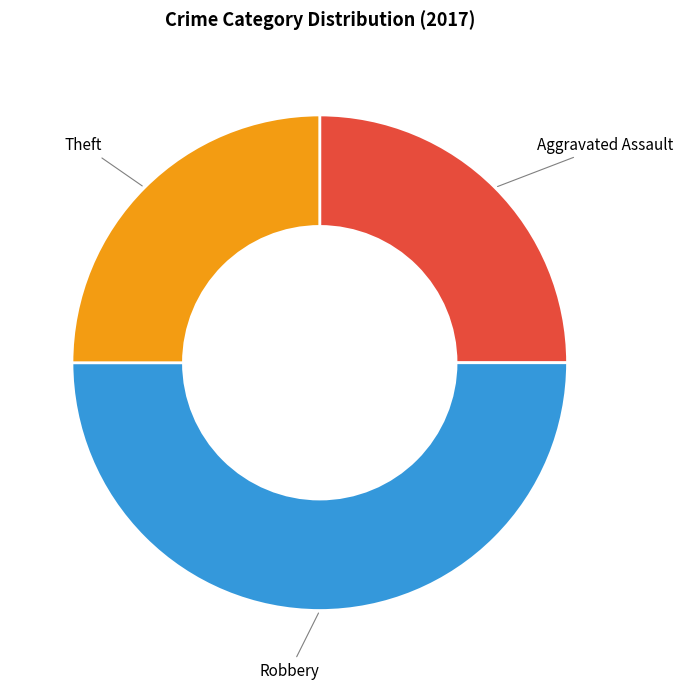

Is it true that Theft is 25% of the pie?

True